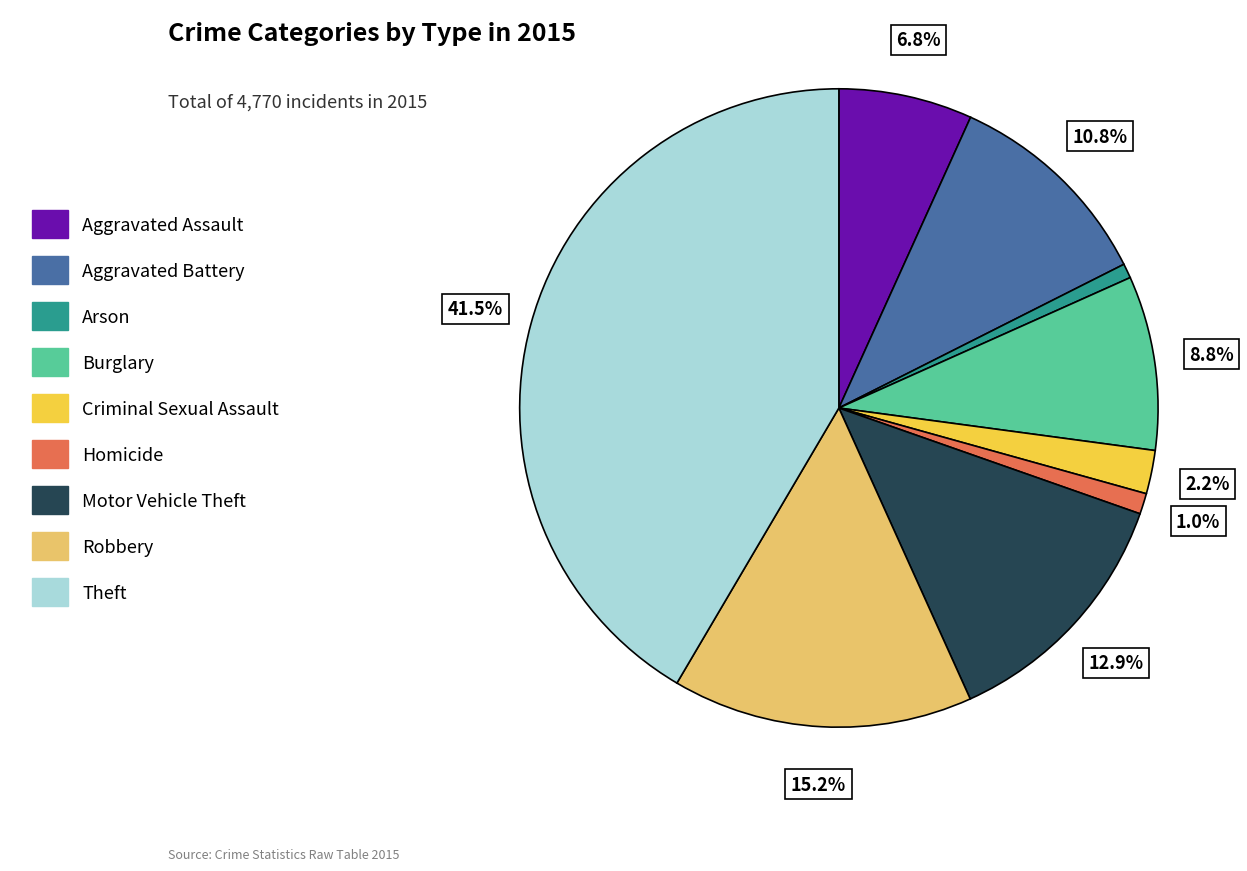

To the nearest percent, what is the combined percentage of Aggravated Assault and Arson?

8%